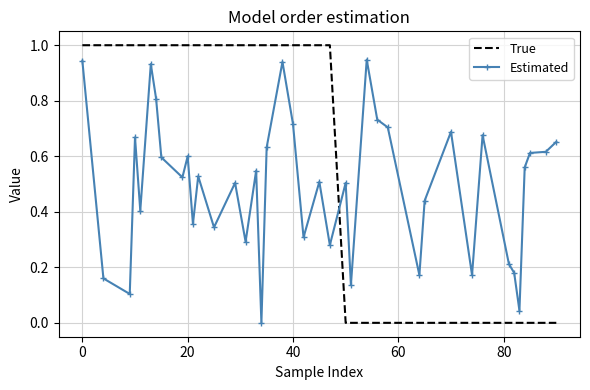

In Estimated, how many points are lower than both neighbors (excluding endpoints)?

13